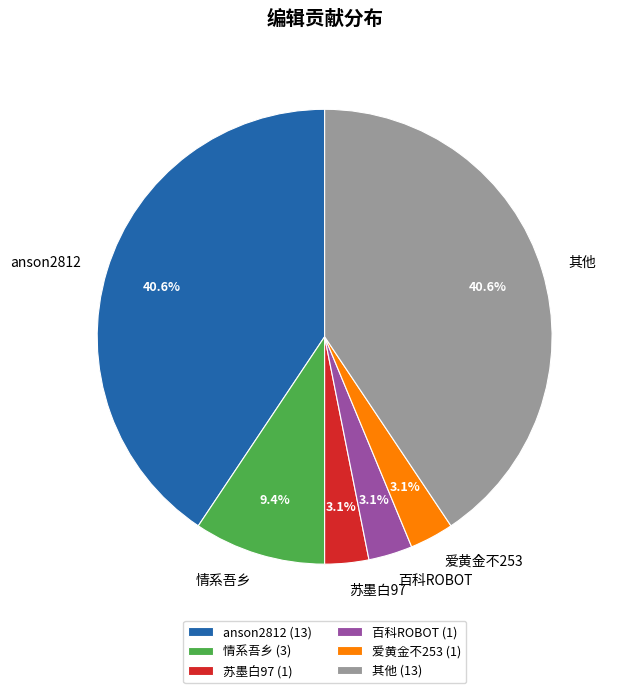

Do 爱黄金不253 and 其他 together represent more than half of the pie?

No